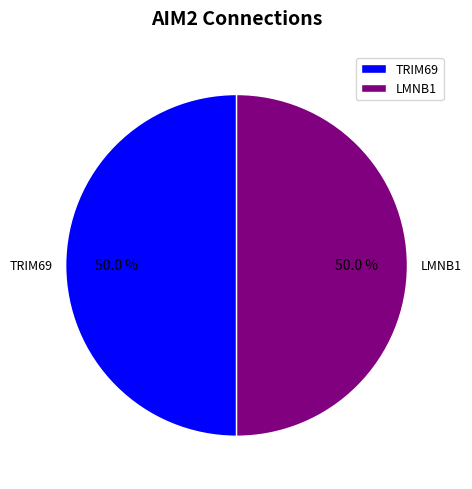

Approximately how many times larger is the value at LMNB1 compared to TRIM69?

1.0